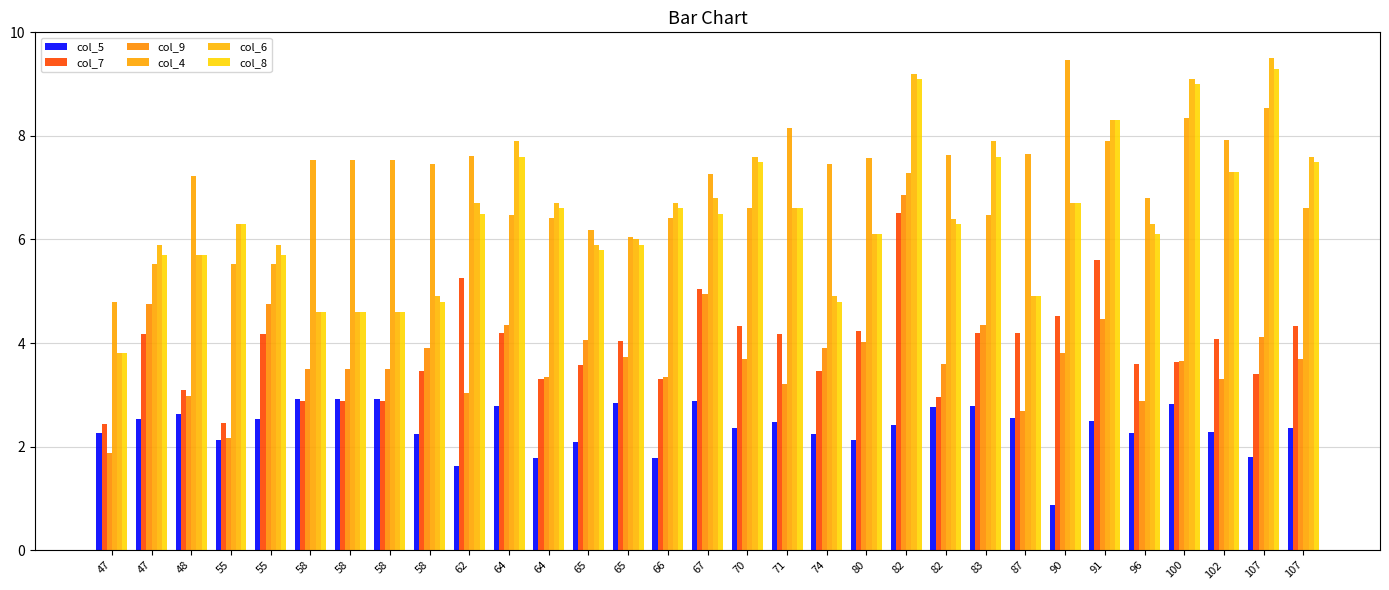

Which series has the largest range (max minus min)?

col_6